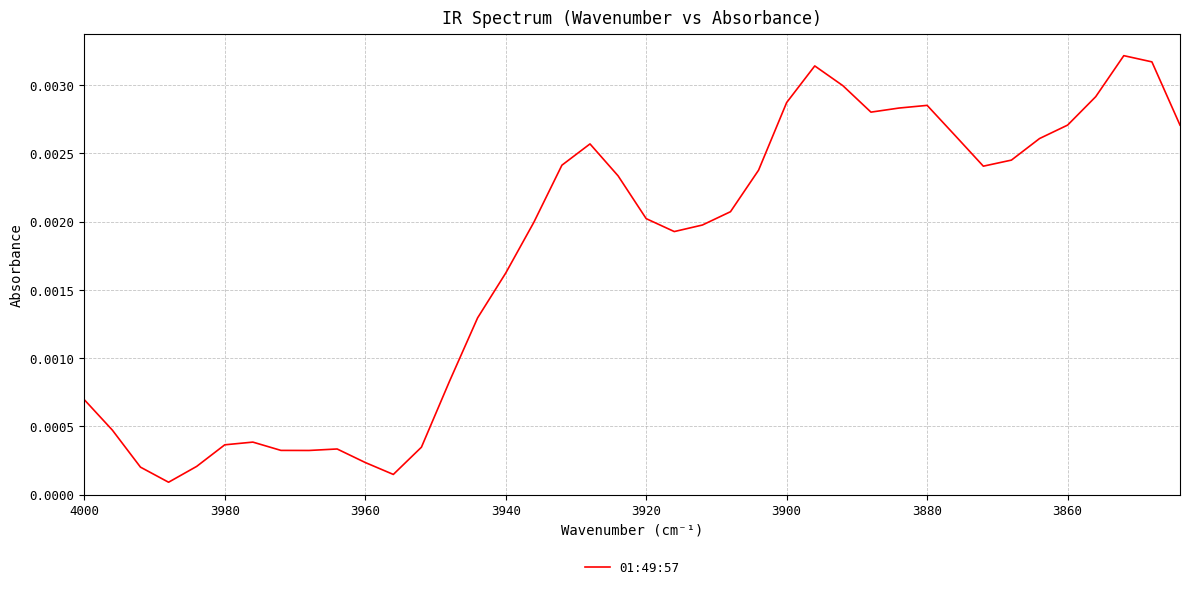

How many series are shown in this chart?

1